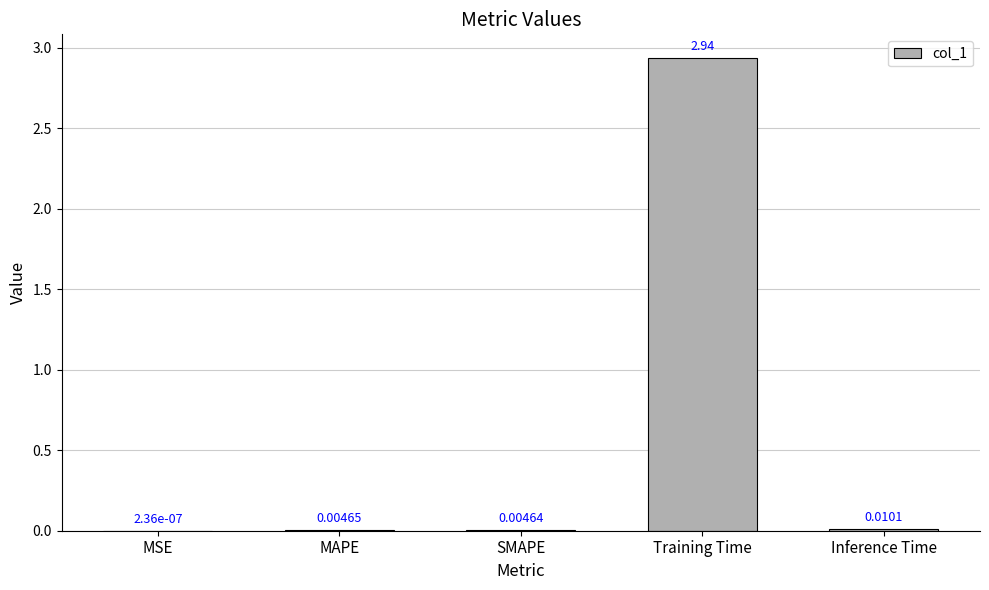

How many data points does each series have?

5